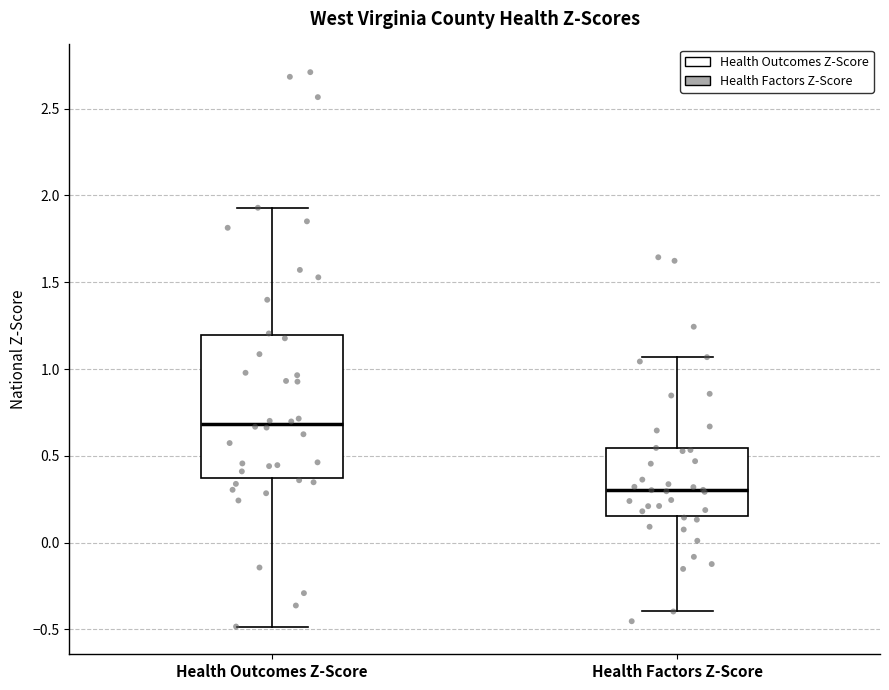

Which box has the highest median line?

Health Outcomes Z-Score